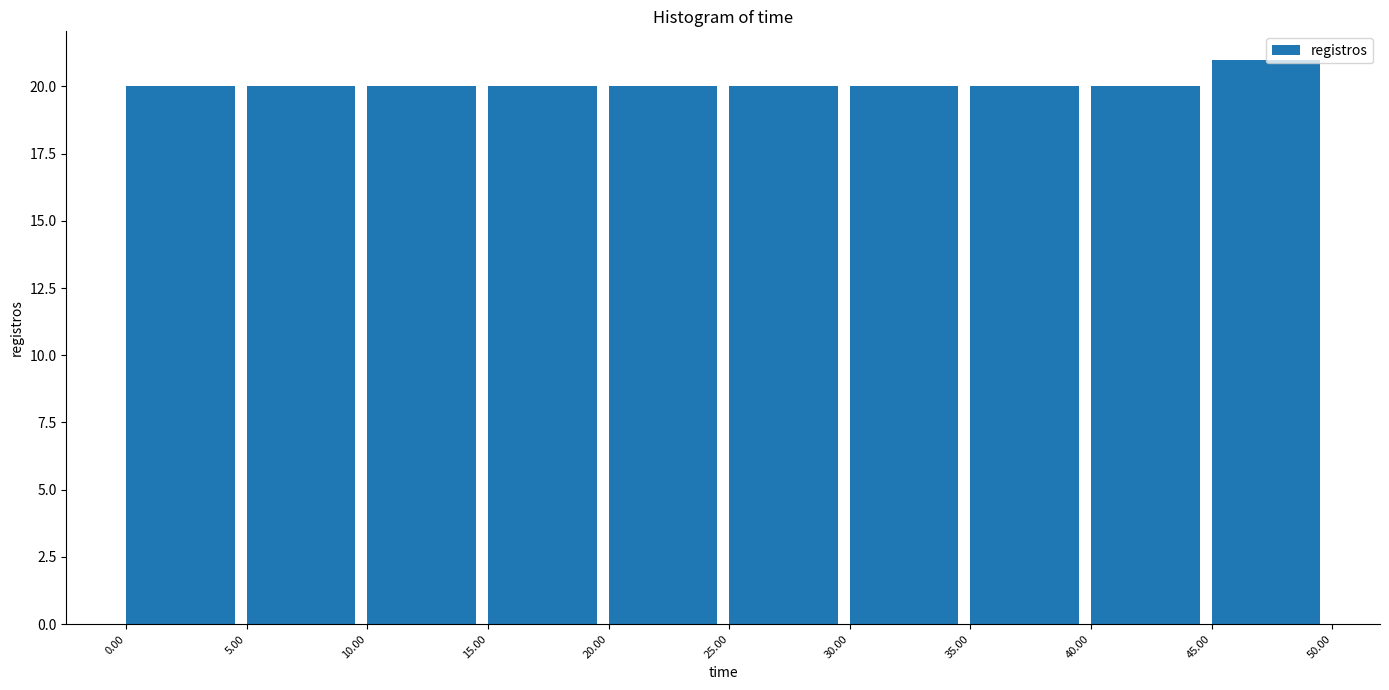

Reading left to right, transcribe this chart: for each bar, give the range it covers on the x-axis and its height. The values are not printed on the chart, so give them approximately, as read against the axis.

0.00 to 5.00: 20
5.00 to 10.00: 20
10.00 to 15.00: 20
15.00 to 20.00: 20
20.00 to 25.00: 20
25.00 to 30.00: 20
30.00 to 35.00: 20
35.00 to 40.00: 20
40.00 to 45.00: 20
45.00 to 50.00: 21